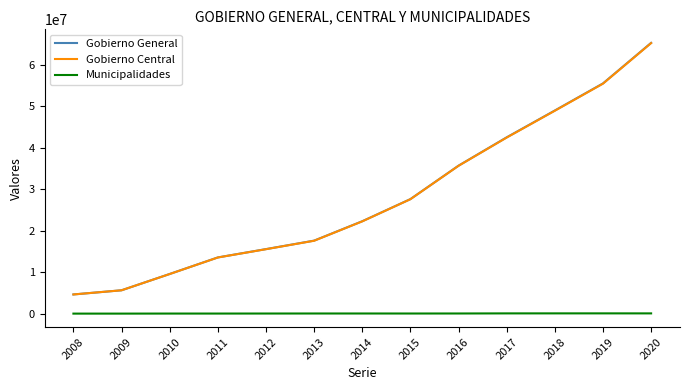

What is the maximum value shown in the chart?

65221884